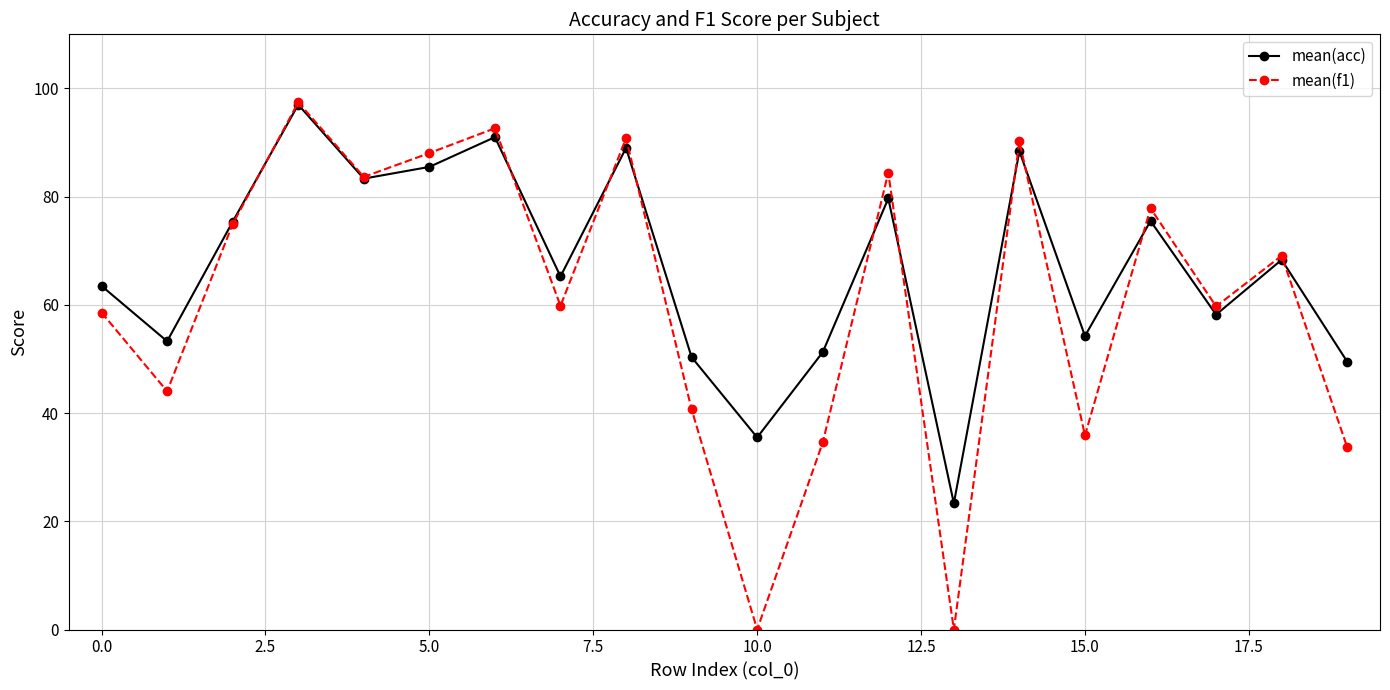

Does the chart have visible grid lines?

Yes